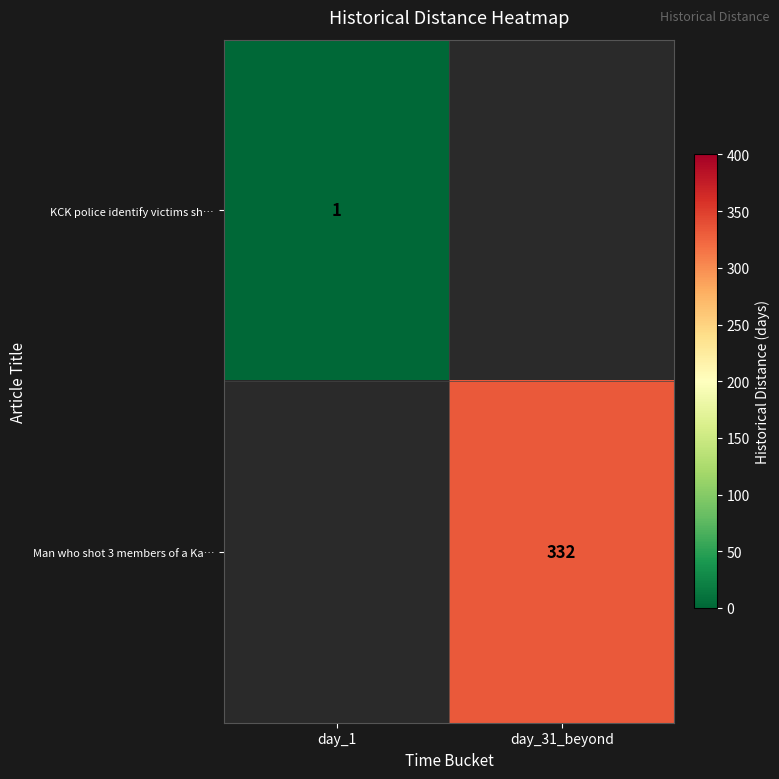

Count the number of data series in this chart.

2